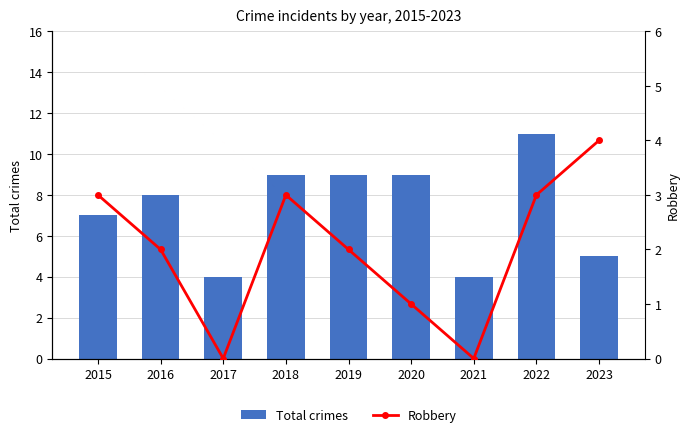

What is the difference between the maximum and second lowest values in the Total crimes series?

7